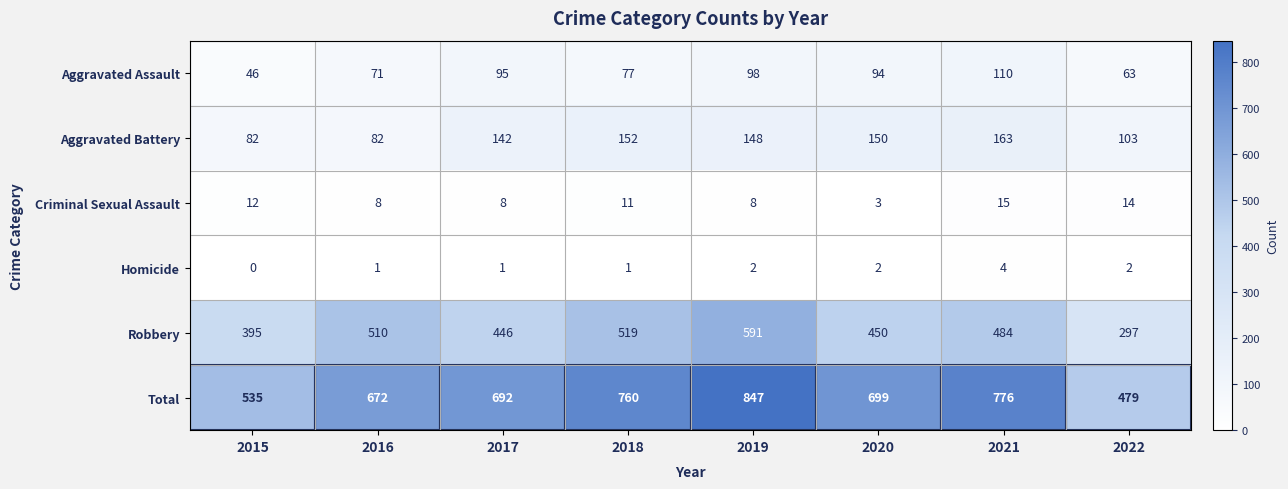

What is the total value across all series at 2020?

1398